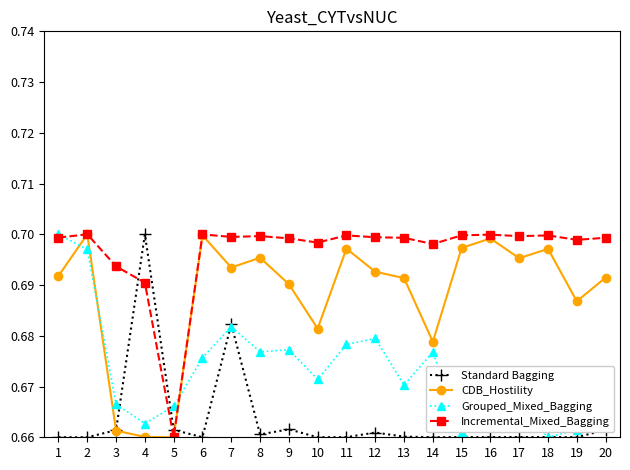

Rank the series by their average value, from lowest to highest.

Standard Bagging, Grouped_Mixed_Bagging, CDB_Hostility, Incremental_Mixed_Bagging